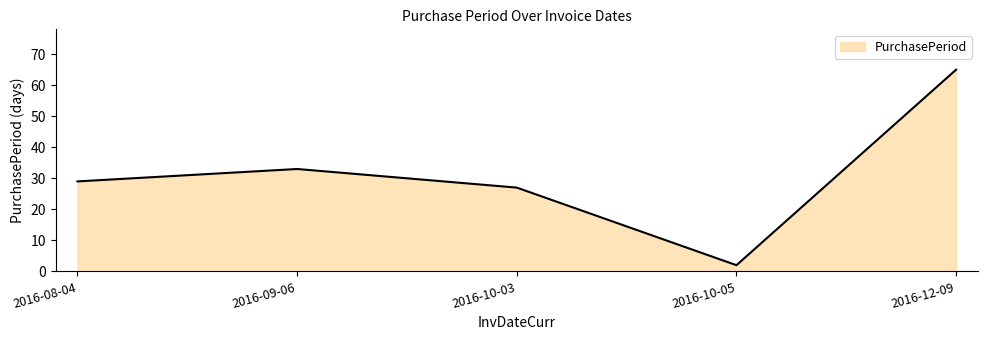

What is the difference between the maximum and second lowest values?

38